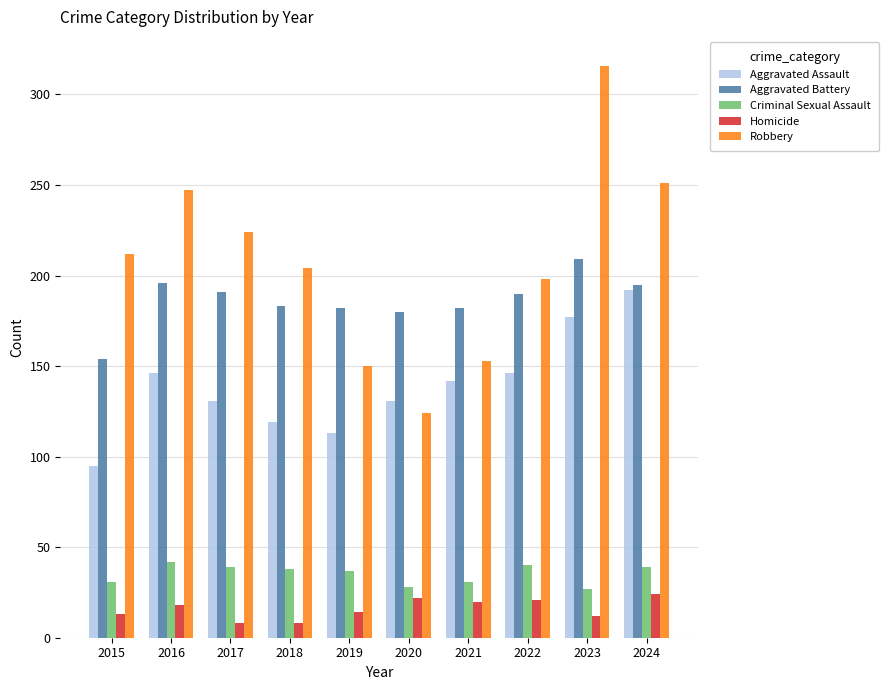

How many groups of bars are there?

10